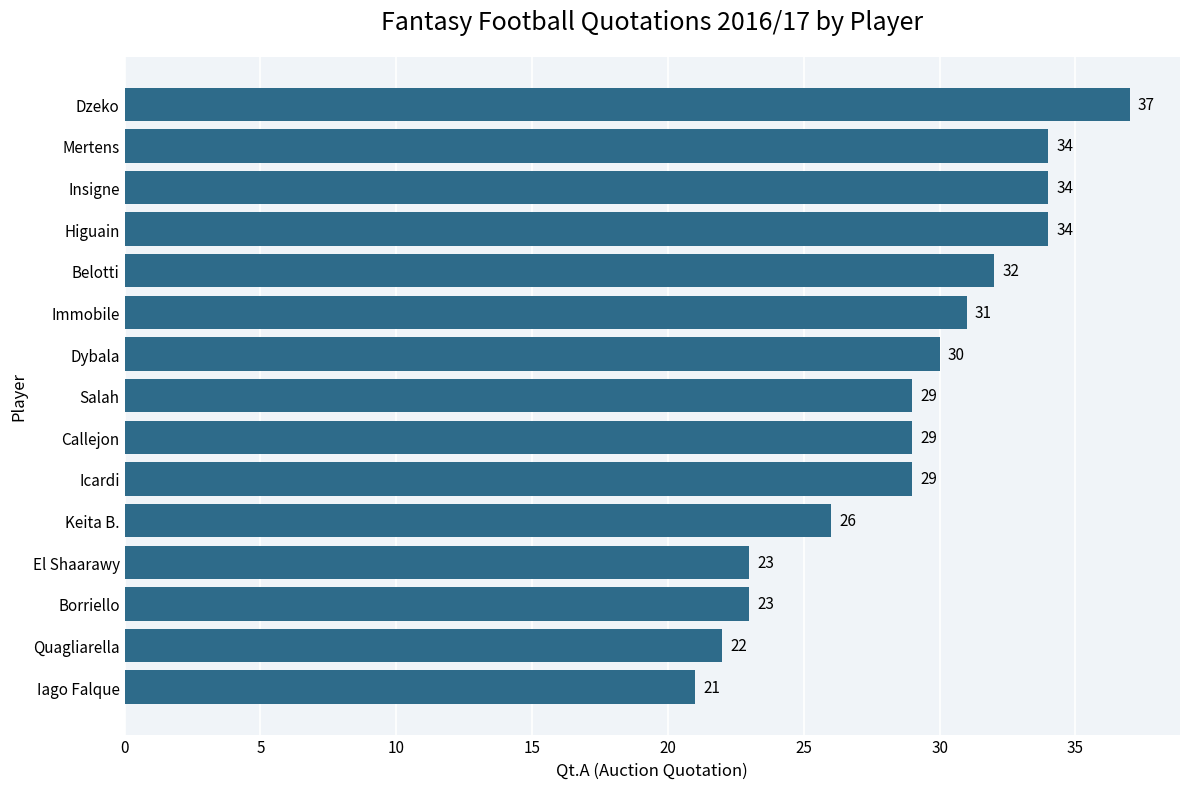

The chart shows a value of 20 at Higuain. True or false?

False